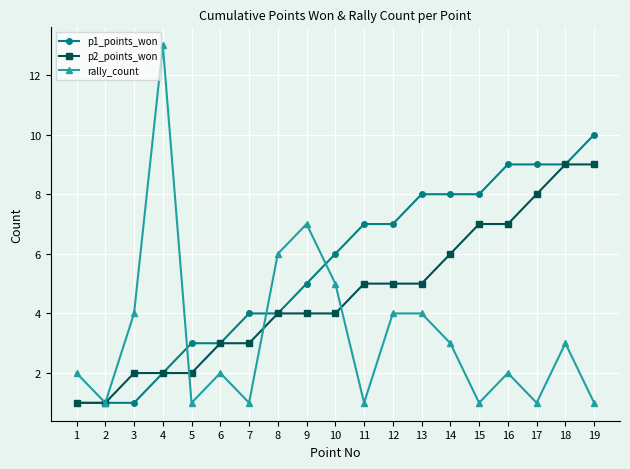

What is the greatest value displayed?

13